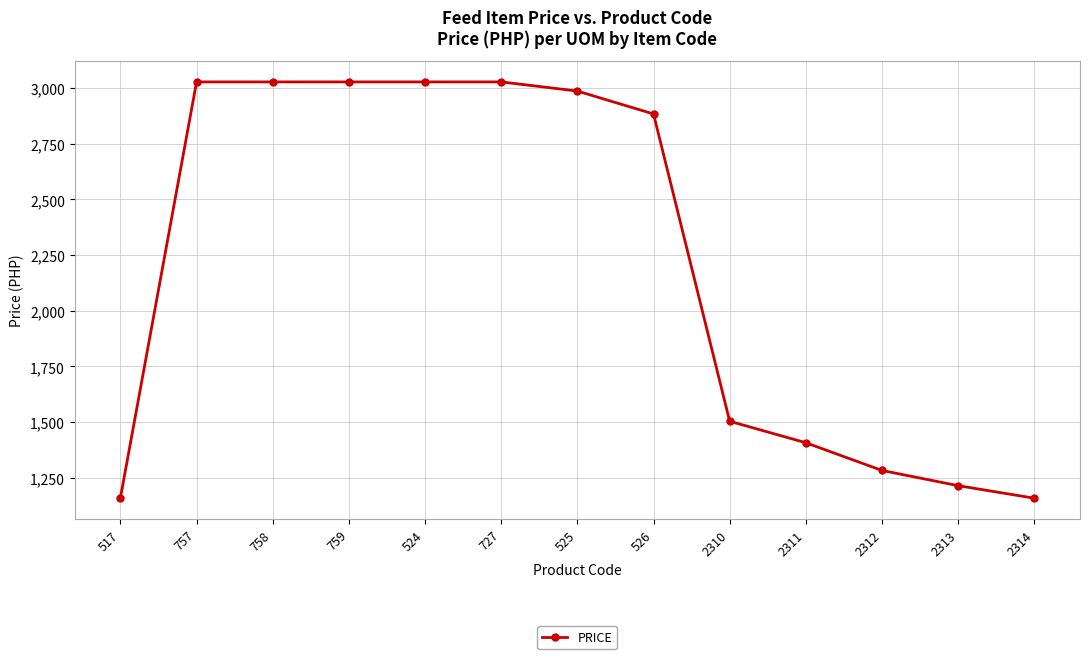

True or false: the data shows 3027.5 at 727.

True